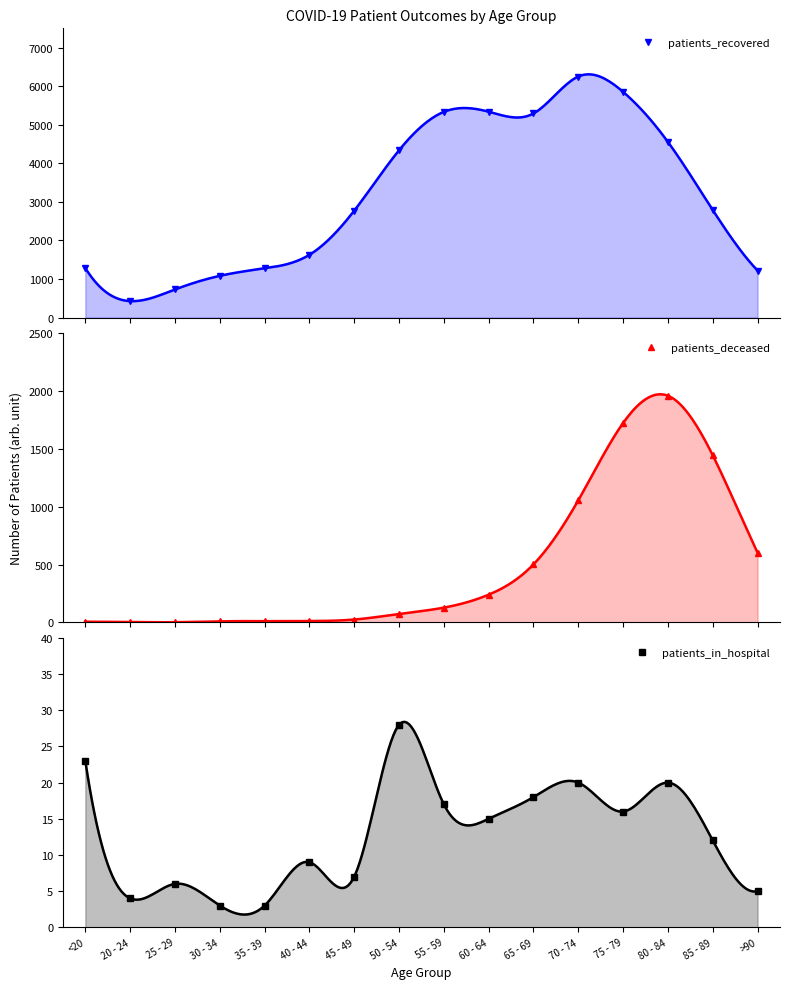

What position from the left is 55 - 59?

9